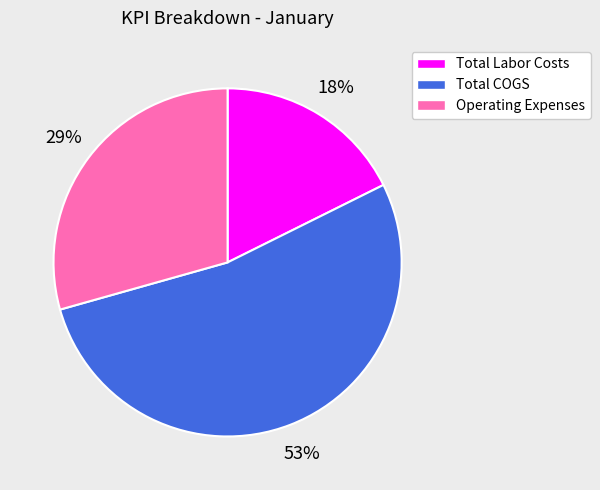

Is there any slice that represents more than half of the pie?

Yes